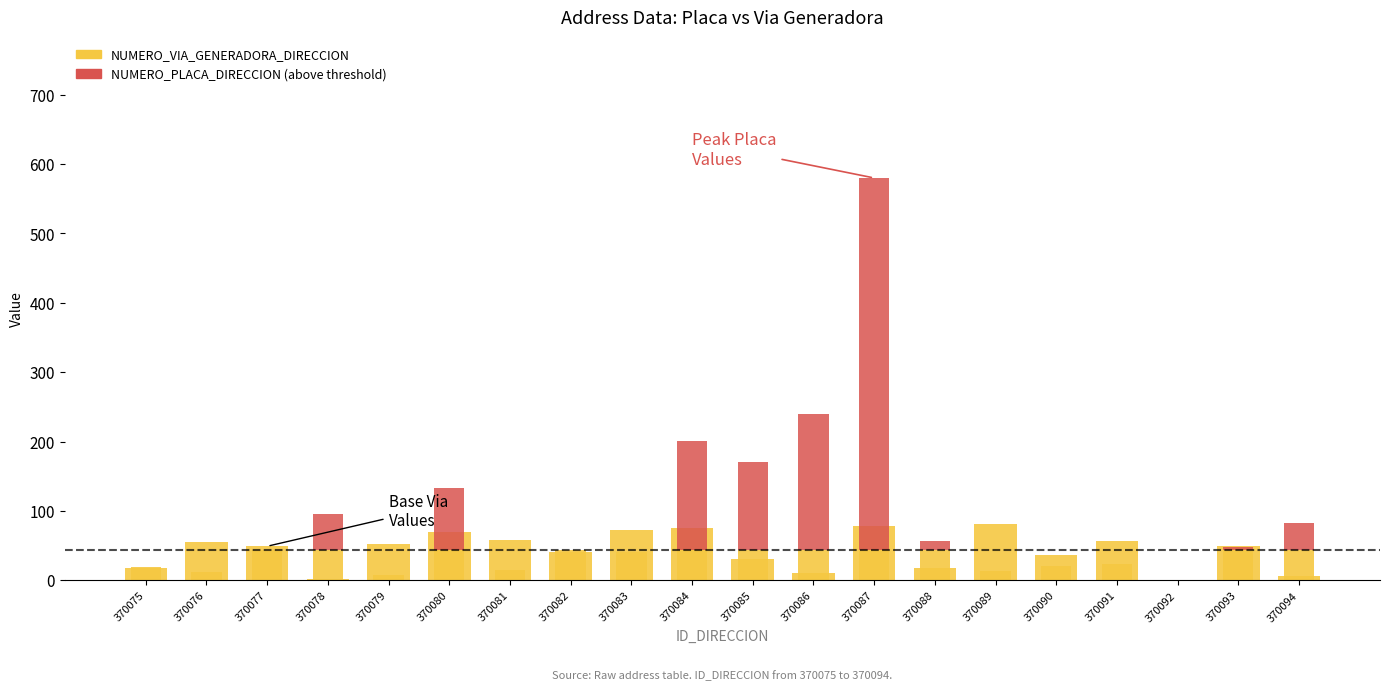

What are all the series names shown in the legend?

NUMERO_VIA_GENERADORA_DIRECCION, NUMERO_PLACA_DIRECCION (above threshold)